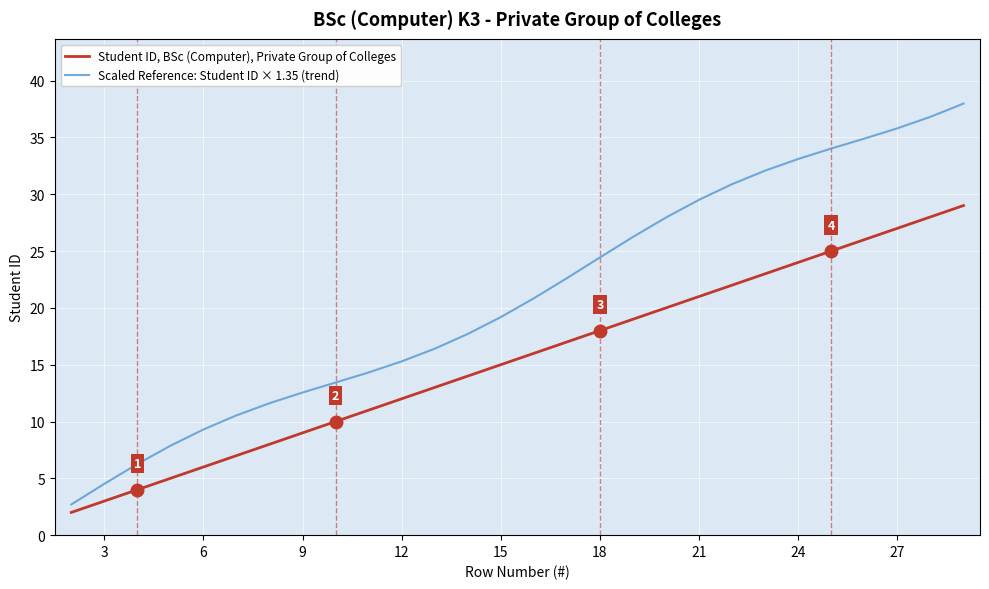

What is the lowest value of the Scaled Reference: Student ID × 1.35 (trend) series?

2.7